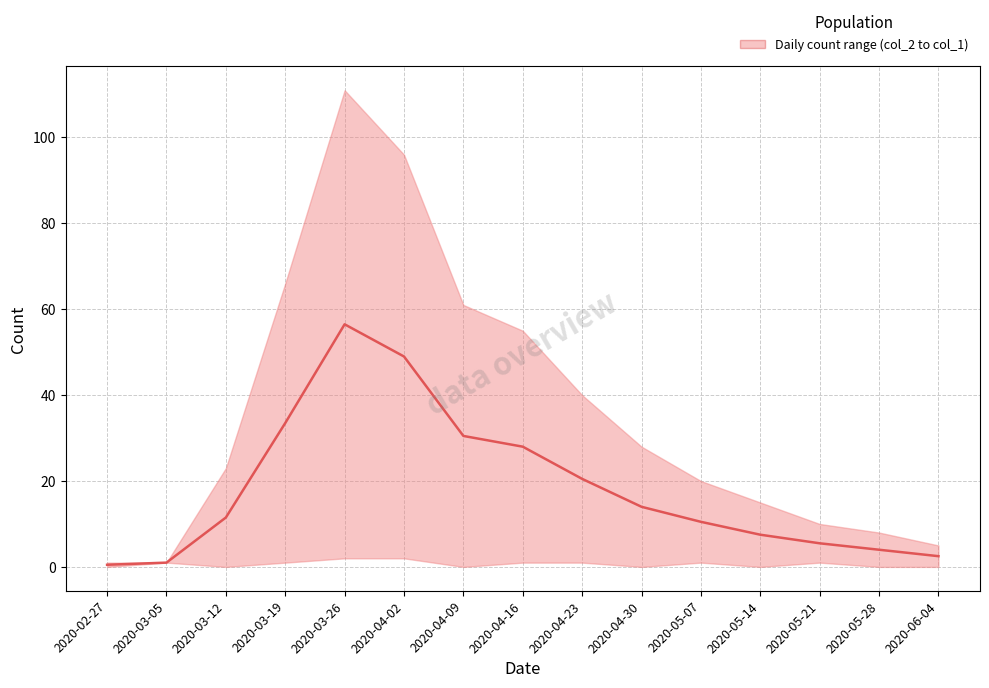

List the labels in order of value, largest first.

2020-03-26, 2020-04-02, 2020-03-19, 2020-04-09, 2020-04-16, 2020-04-23, 2020-04-30, 2020-03-12, 2020-05-07, 2020-05-14, 2020-05-21, 2020-05-28, 2020-06-04, 2020-03-05, 2020-02-27